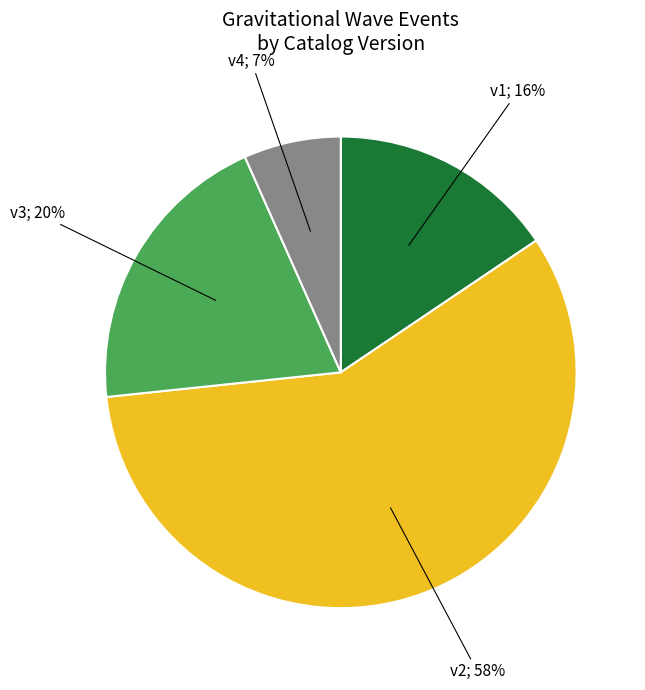

How many segments does this pie chart have?

4